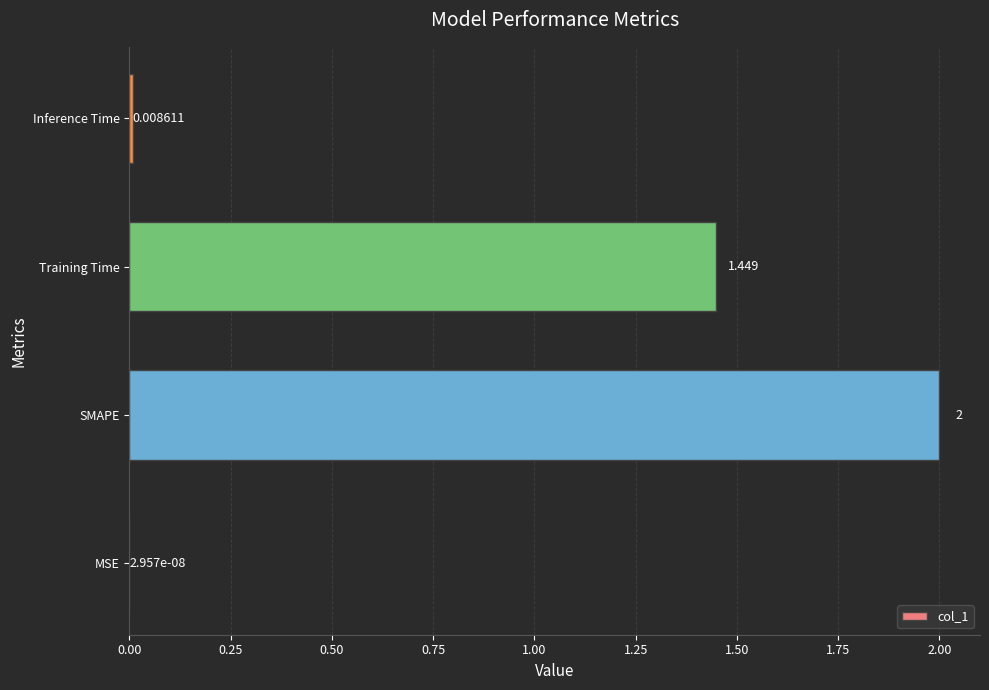

Which has a higher value, Inference Time or MSE?

Inference Time